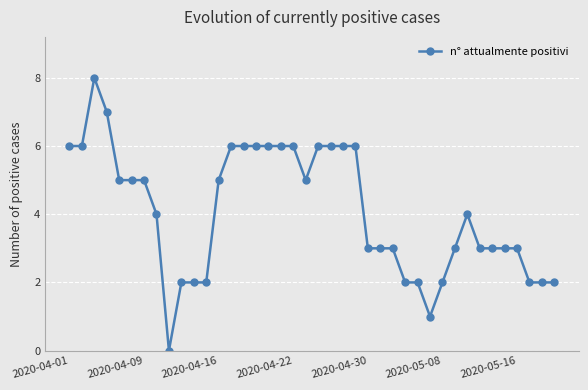

True or false: the data has more than 0 interior local peaks.

True